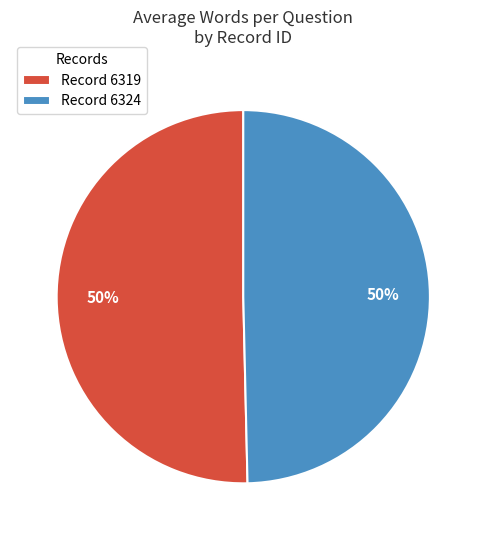

What percentage is the Record 6324 slice, to the nearest percent?

50%